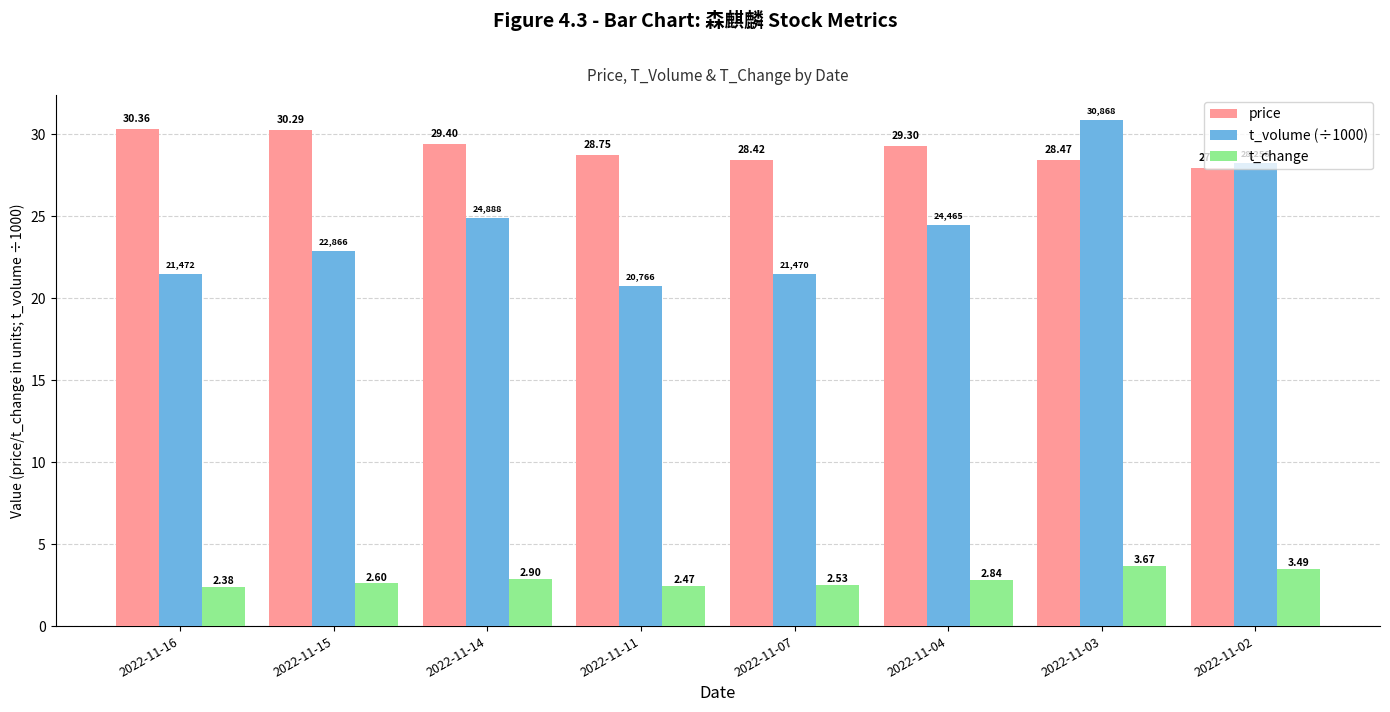

What is the difference between the maximum and minimum values in the t_change series?

1.3